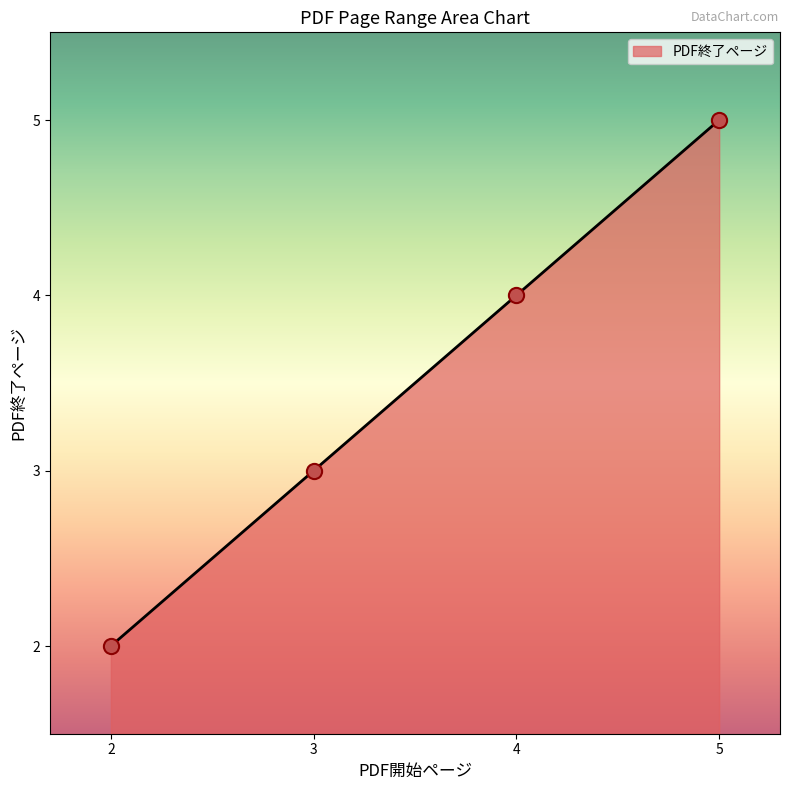

What is the change in value from 4 to 5?

+1